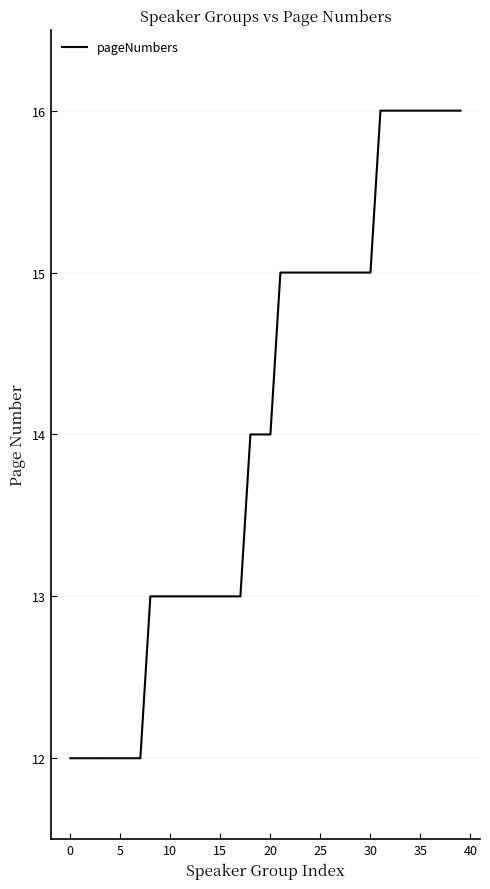

What is the difference between the maximum and minimum values?

4